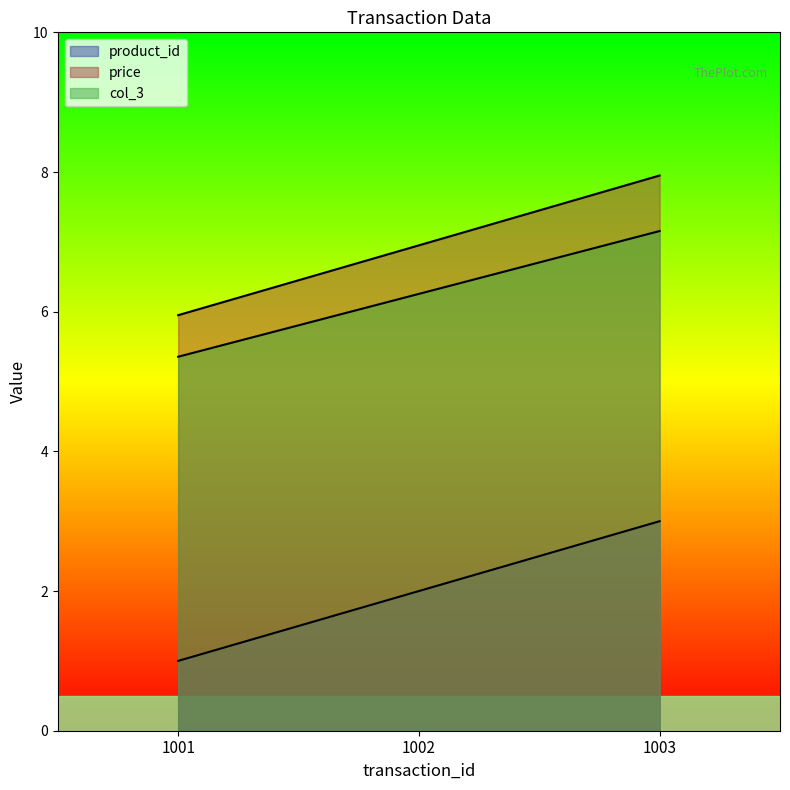

At which label is price closest to 6?

1001